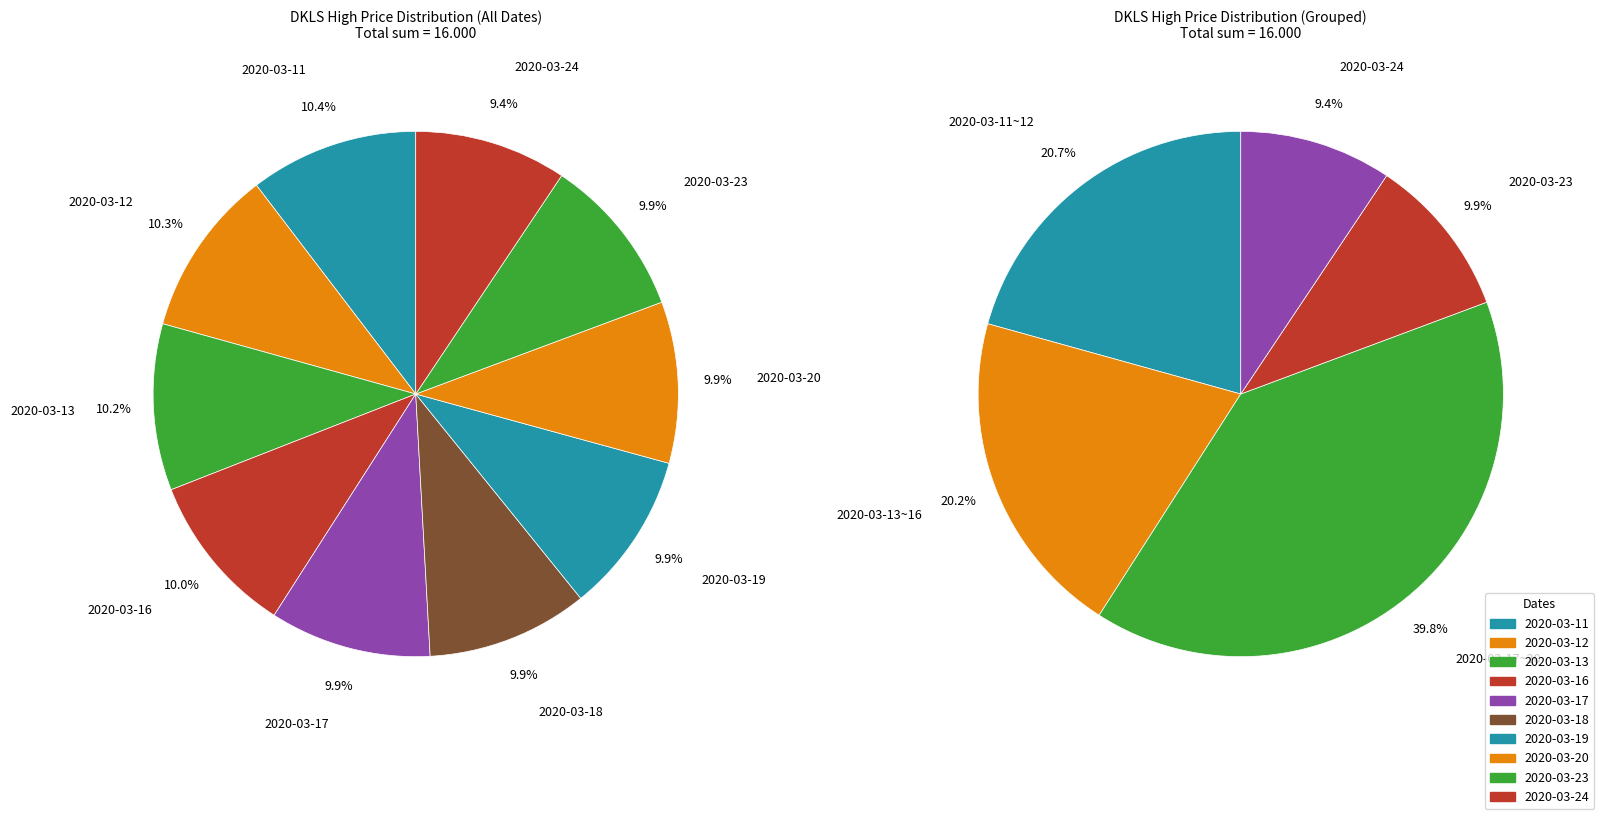

Which slice is the largest?

2020-03-11